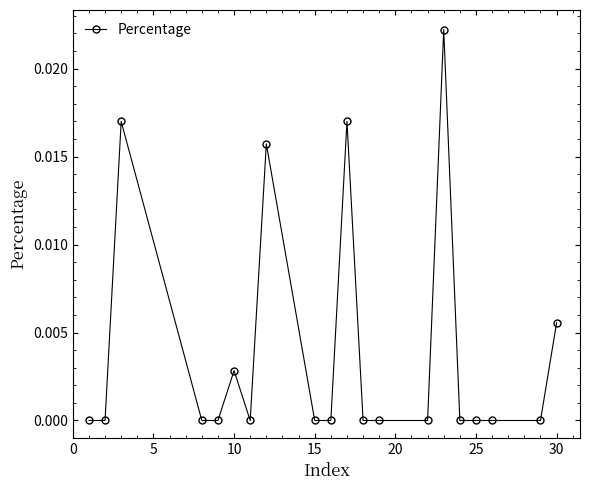

Count the number of data series in this chart.

1